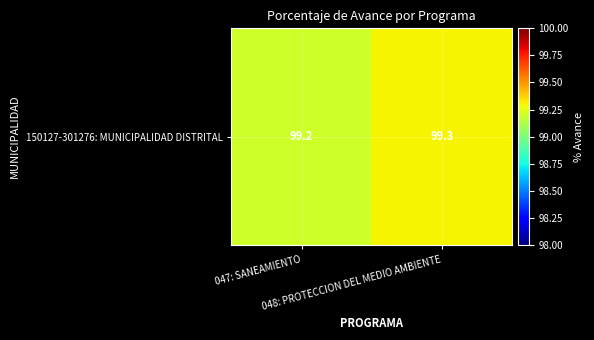

What is the change in value from 047: SANEAMIENTO to 048: PROTECCION DEL MEDIO AMBIENTE?

+0.1